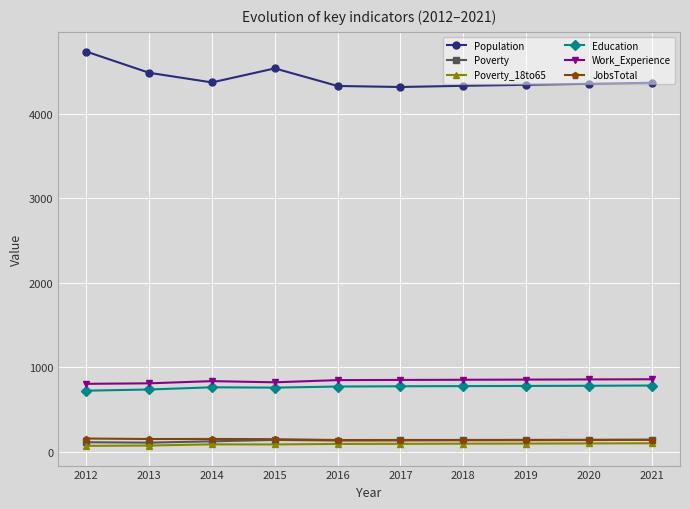

Which series has the largest range (max minus min)?

Population